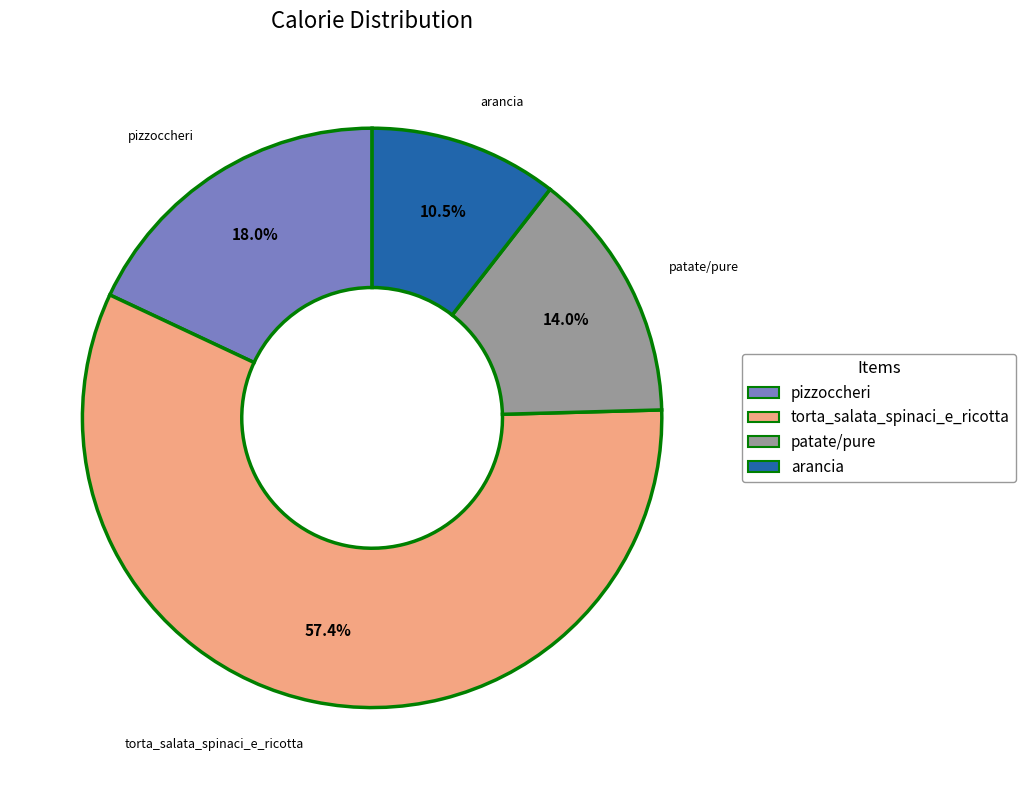

Which has a higher value, pizzoccheri or patate/pure?

pizzoccheri